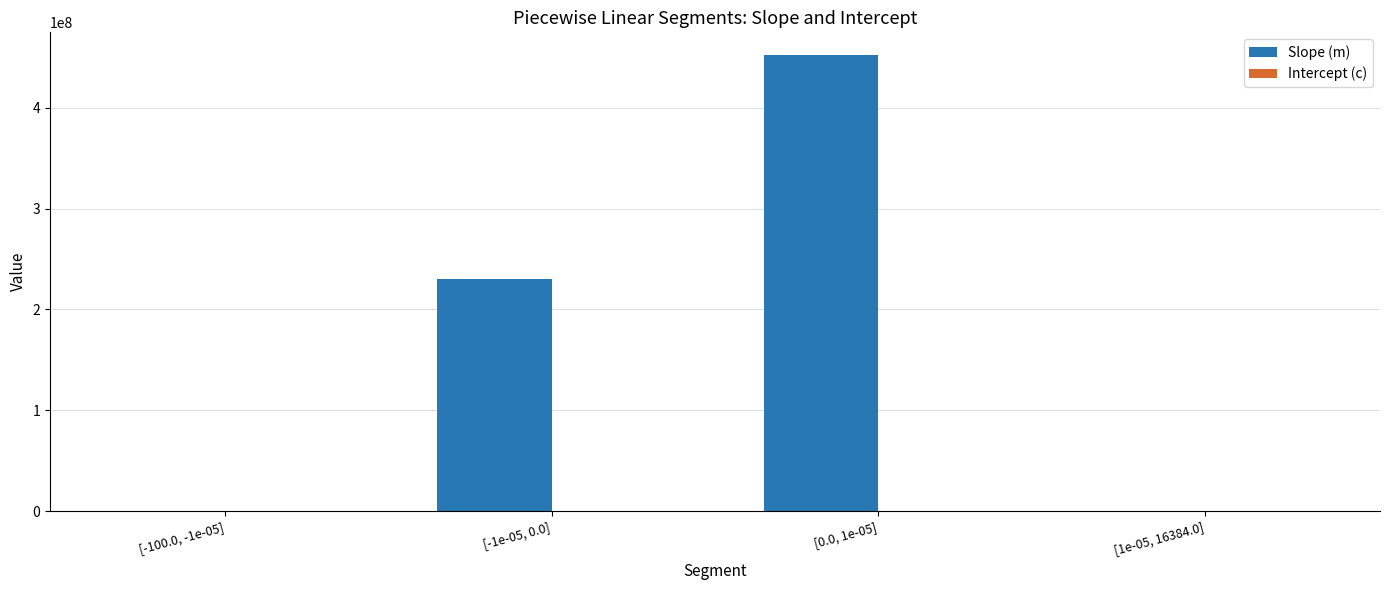

What is the sum of all Slope (m) values?

682000140.6